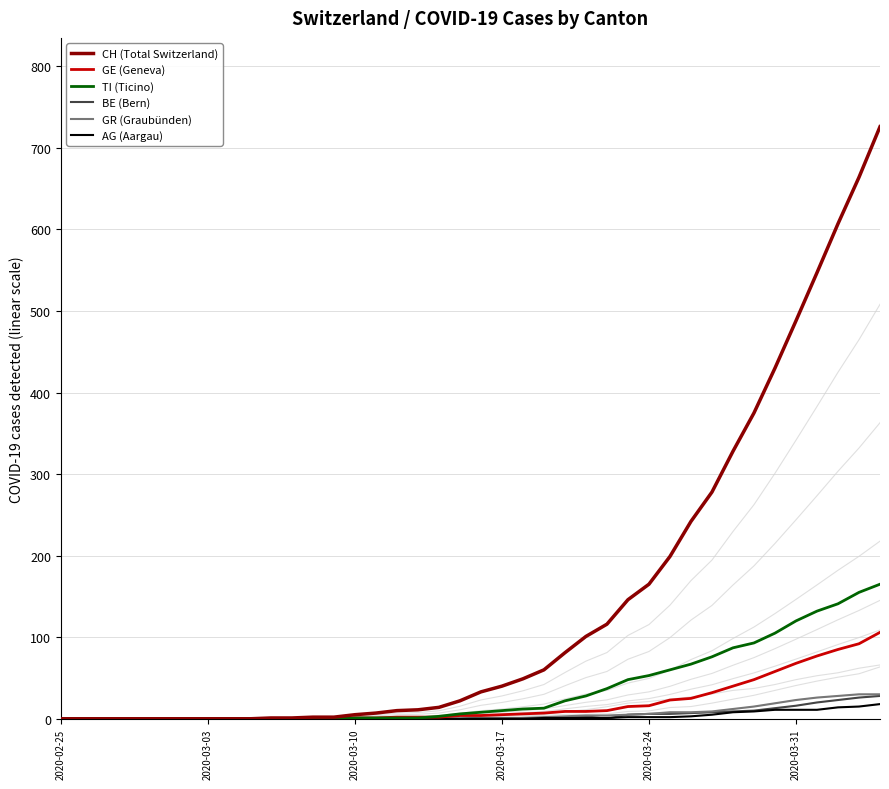

Read the GR (Graubünden) value at 2020-03-31.

23